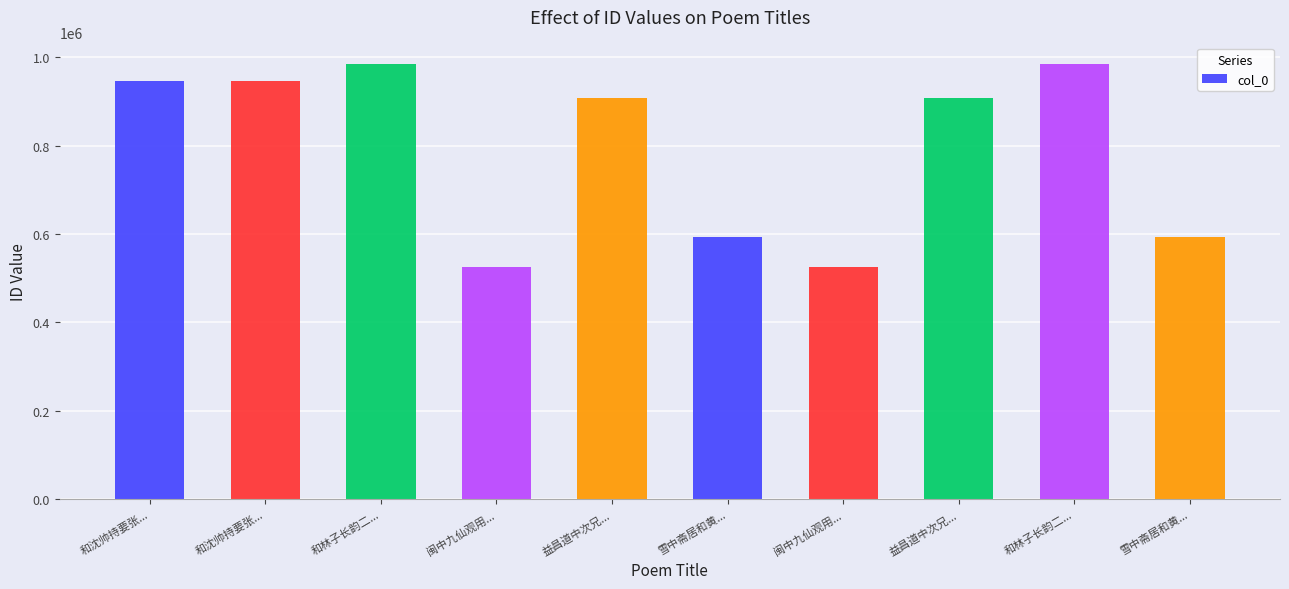

What is the sum of all values?

7917745